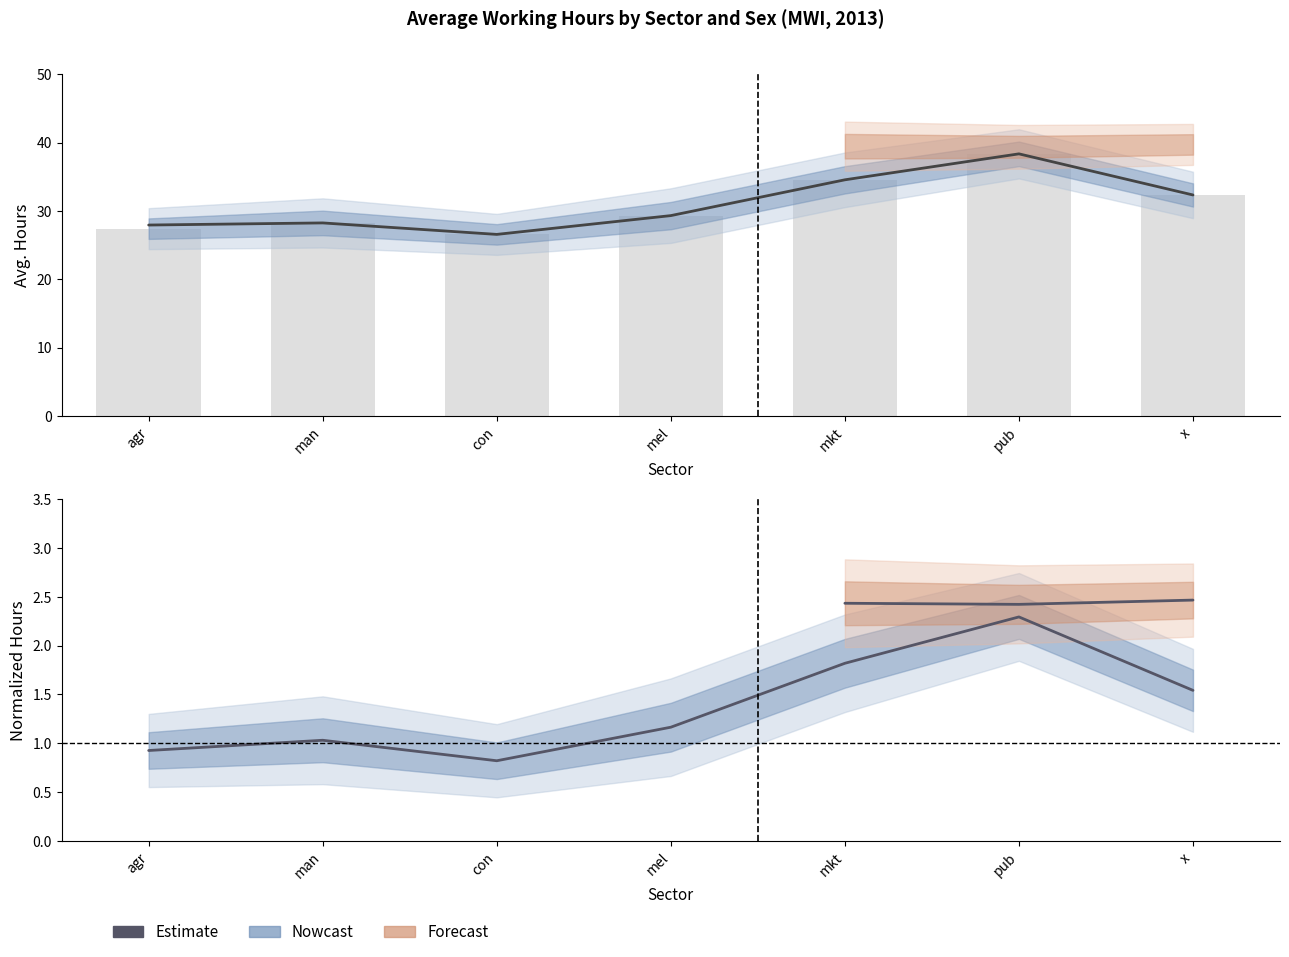

Which has a higher value, pub or agr?

pub